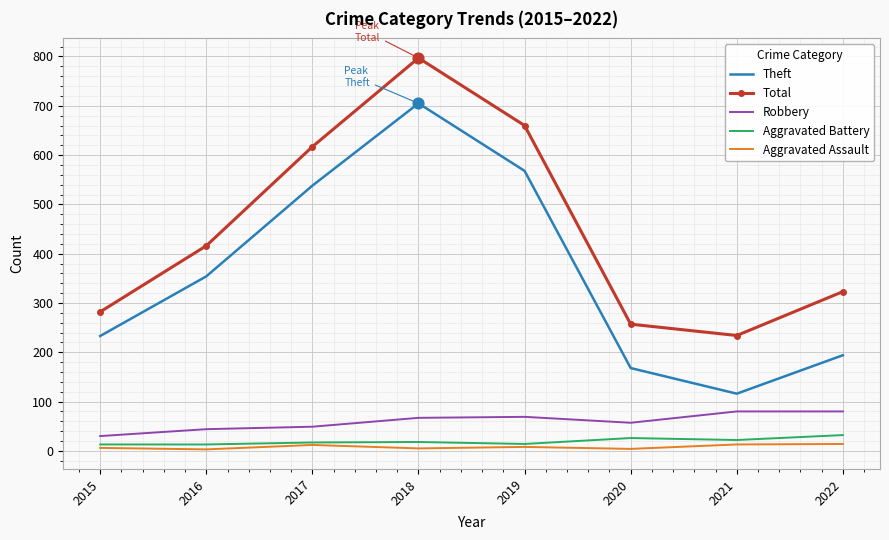

Between 2018 and 2022, which series saw the biggest shift?

Theft